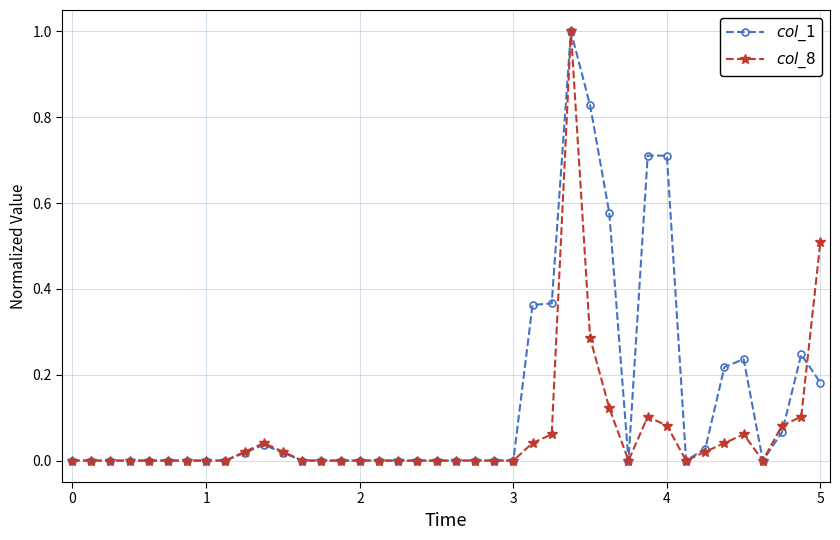

In $col\_1$, how many points are higher than both neighbors (excluding endpoints)?

4